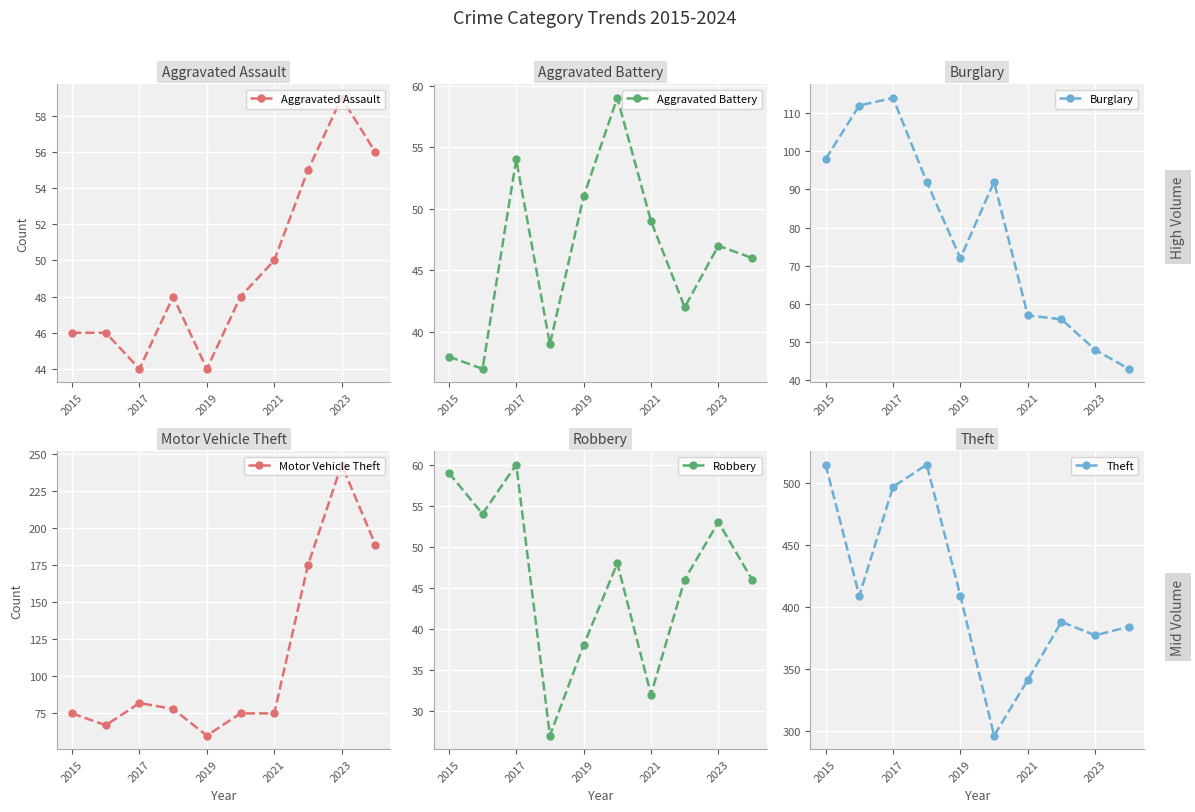

What is the value of the Motor Vehicle Theft point at the 8th from the left?

175